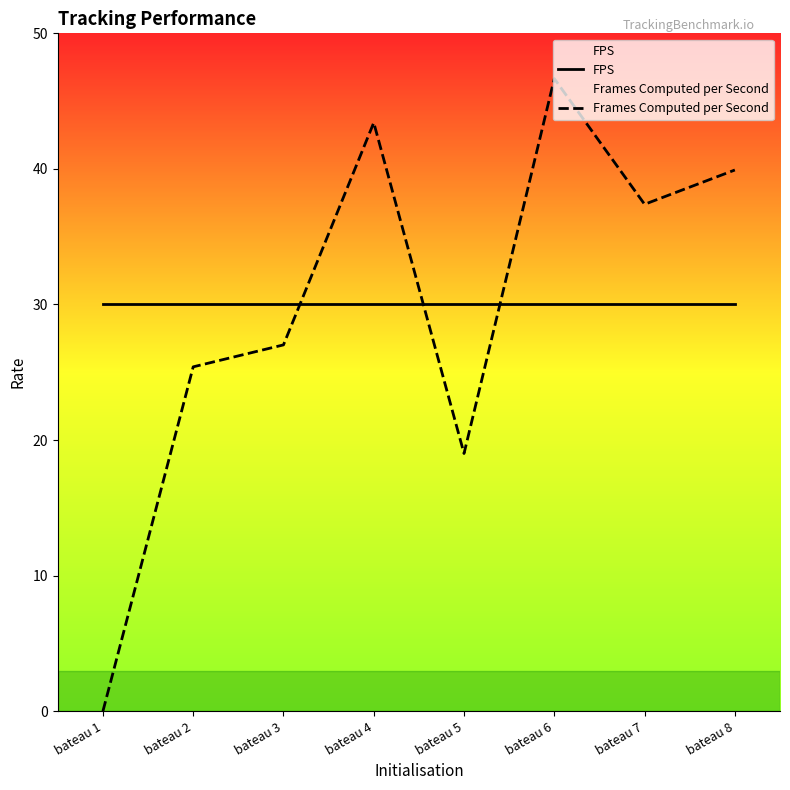

What are all the series names shown in the legend?

FPS, Frames Computed per Second